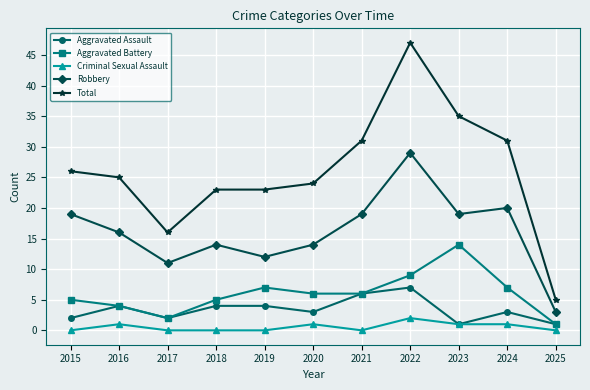

What is the total value across all series at 2016?

50